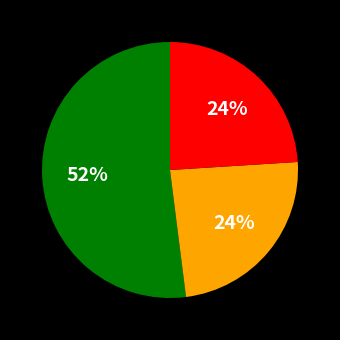

Is there any slice that represents more than half of the pie?

Yes